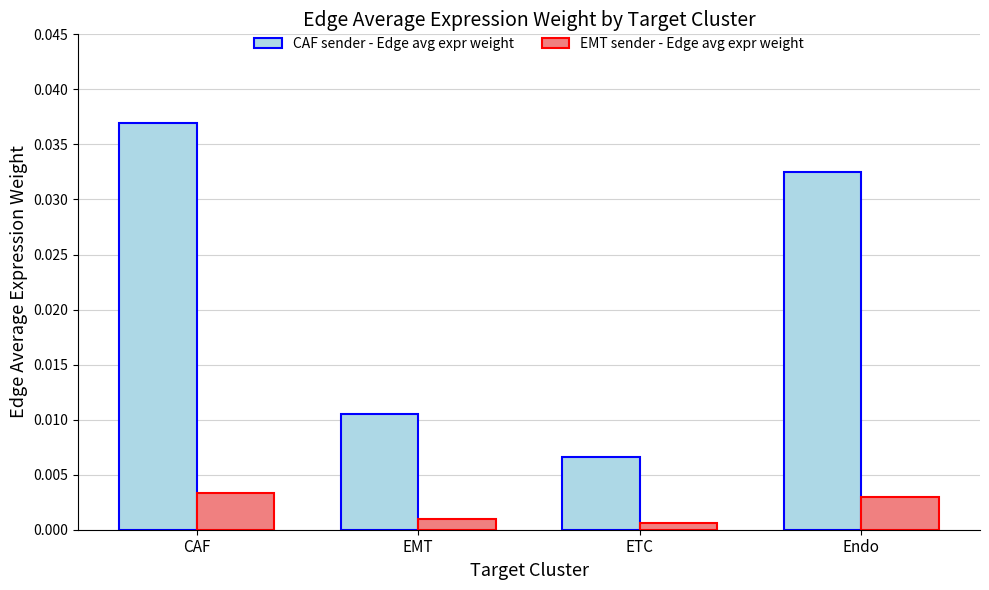

How many bars are there in each group?

2